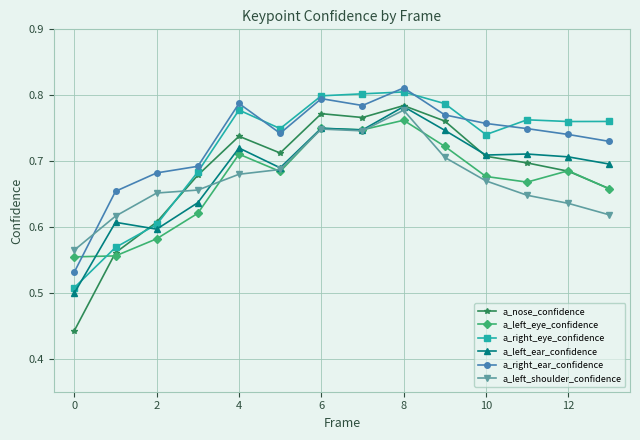

How many a_nose_confidence values are between 0 and 1?

14